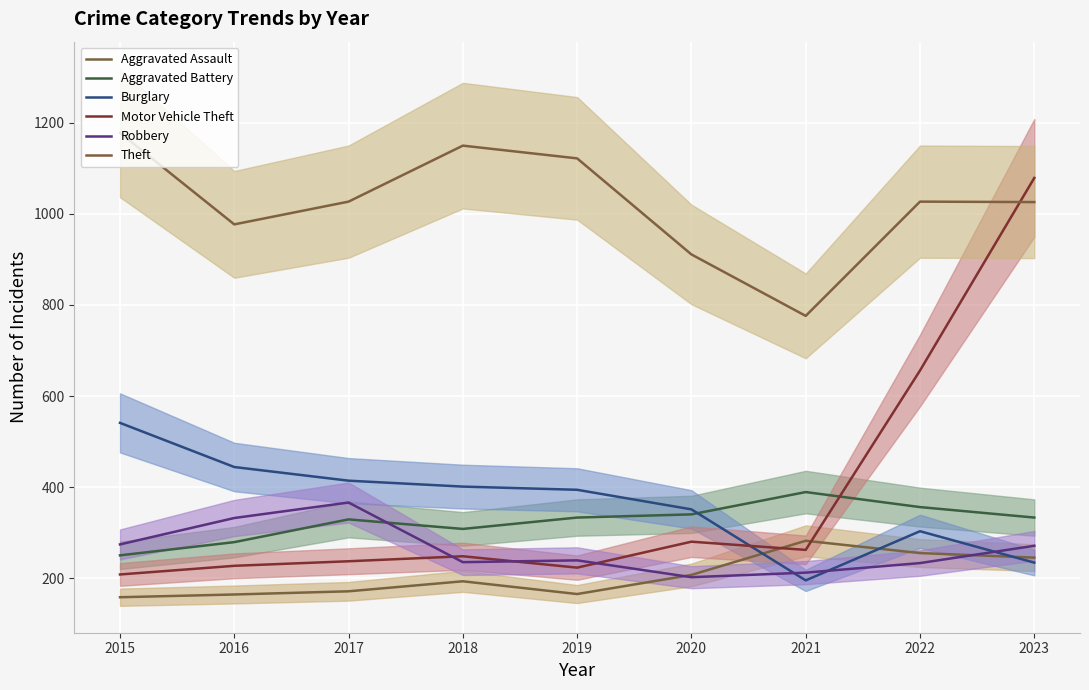

At which label does Aggravated Assault reach its minimum?

2015